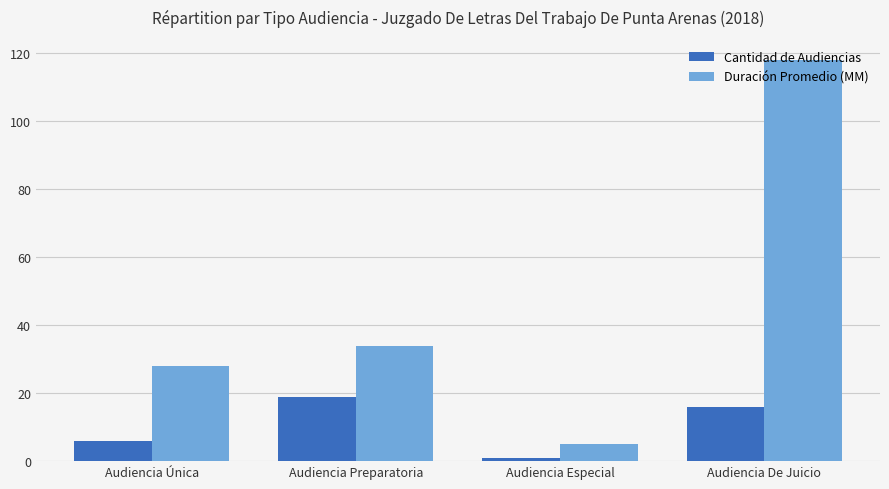

List the labels in order of Cantidad de Audiencias value, smallest first.

Audiencia Especial, Audiencia Única, Audiencia De Juicio, Audiencia Preparatoria